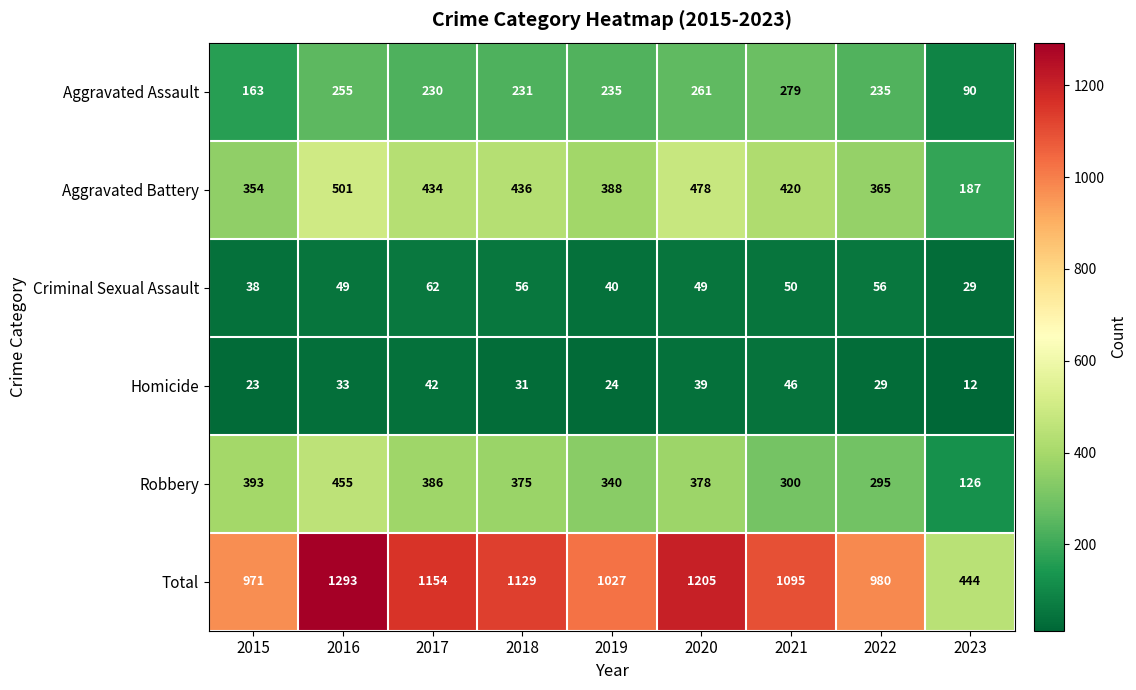

What is the greatest value displayed?

1293